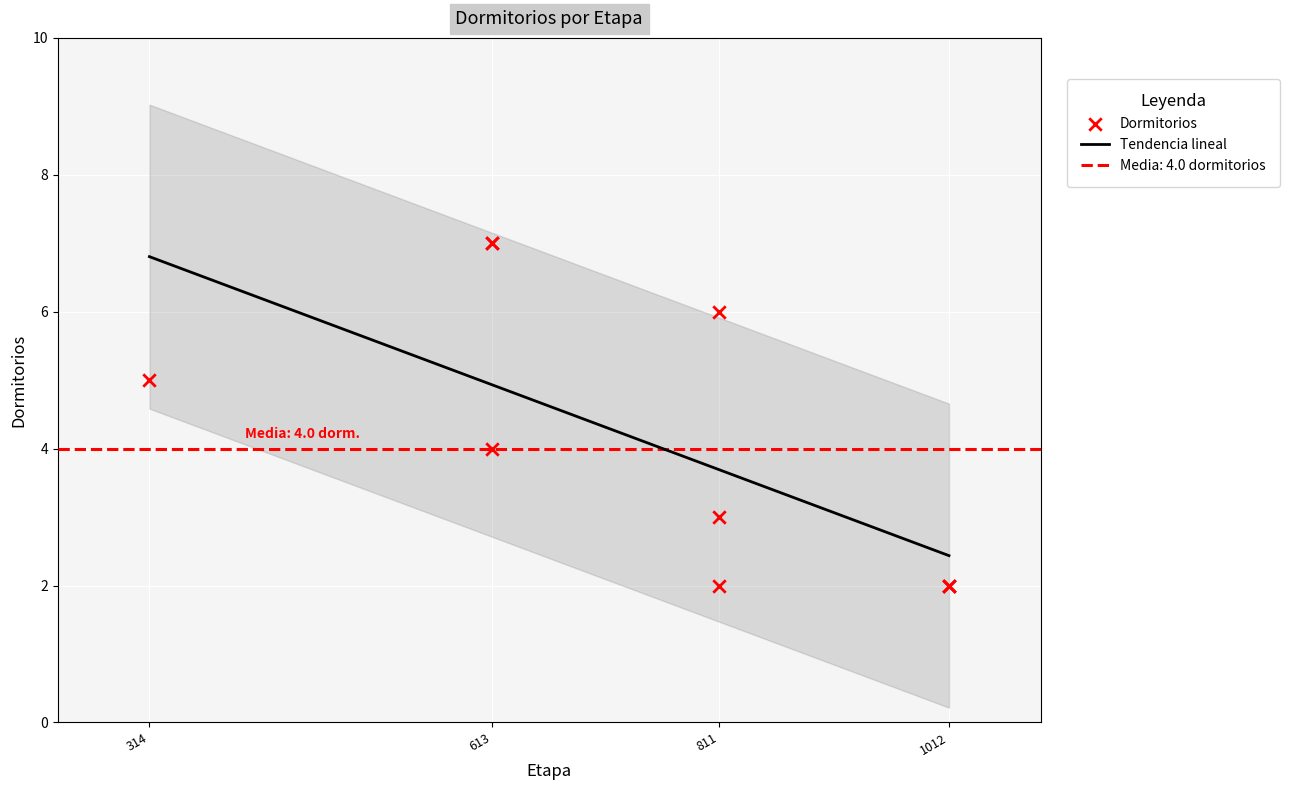

What is the change in value from 1012 to 613?

+5